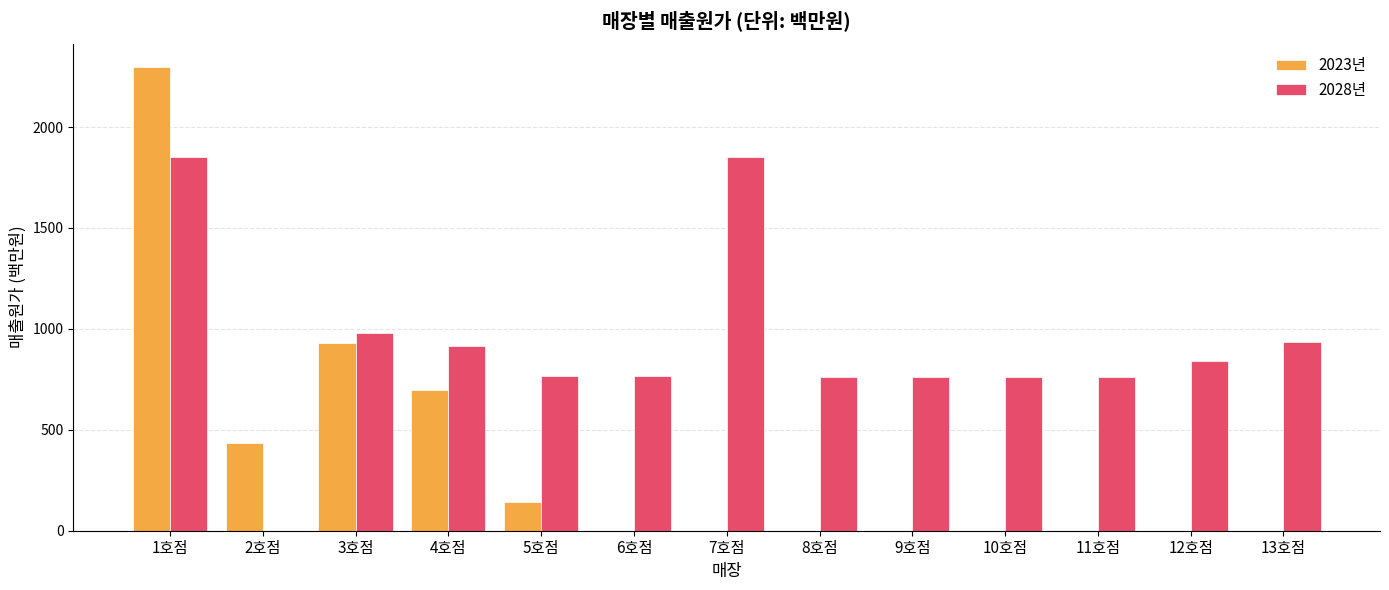

What is the sum of all 2028년 values?

11966.2